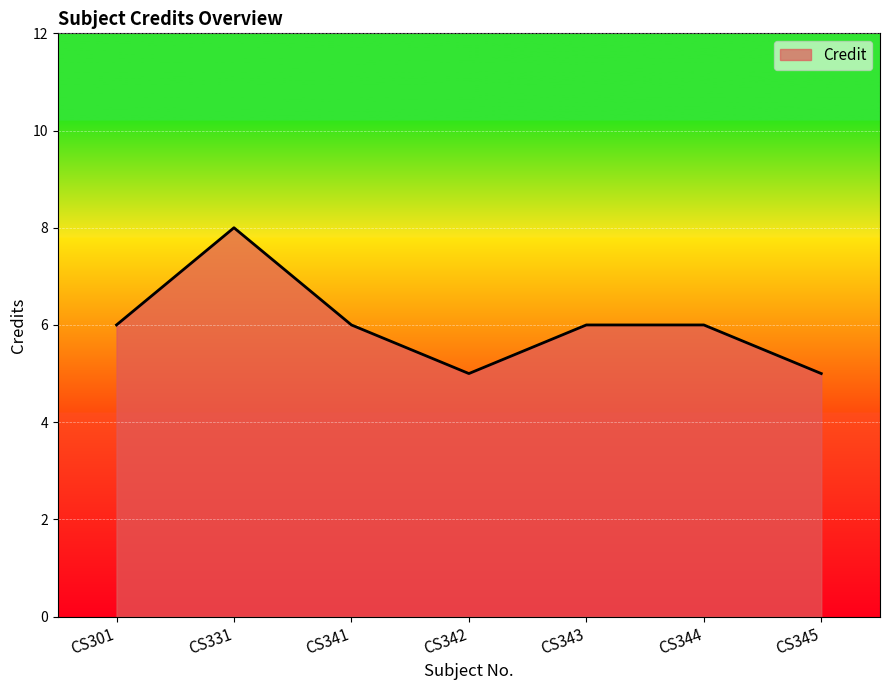

What is the maximum value shown in the chart?

8